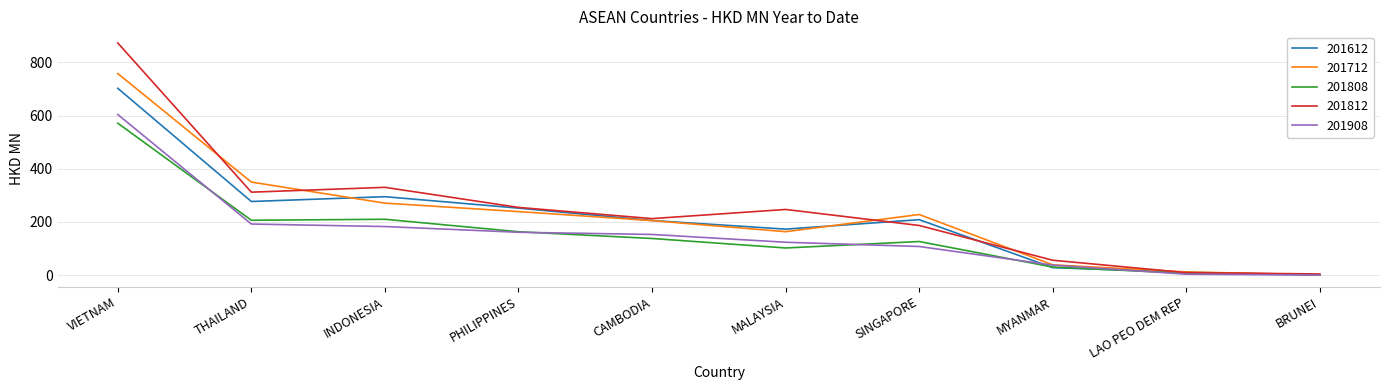

Is it true that 201612 equals 399.0 at PHILIPPINES?

False